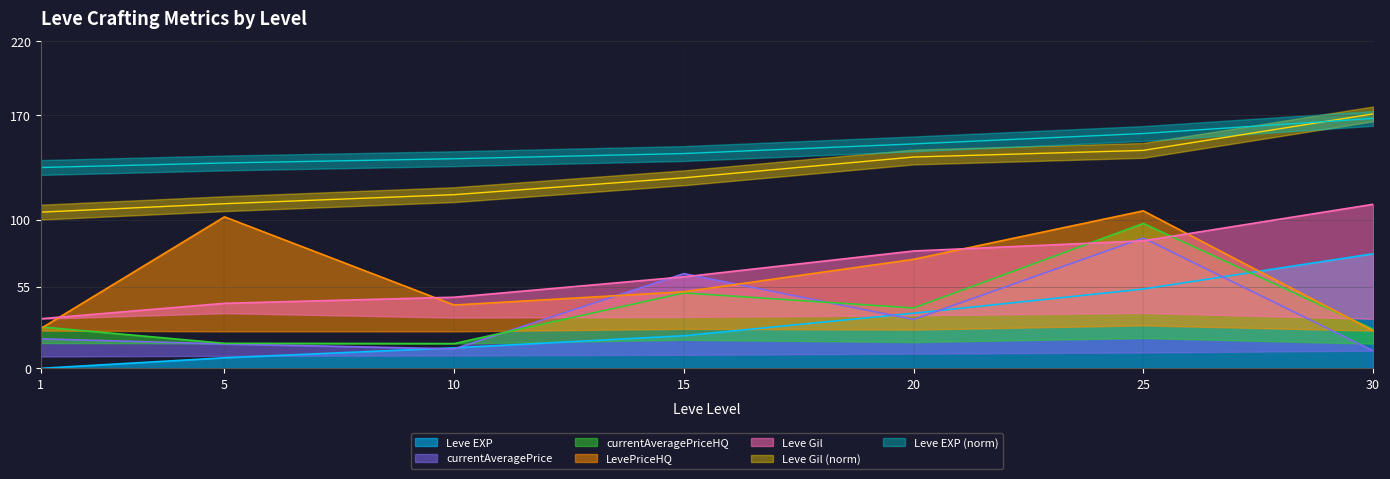

How many times do LevePriceHQ and currentAveragePrice cross each other?

2